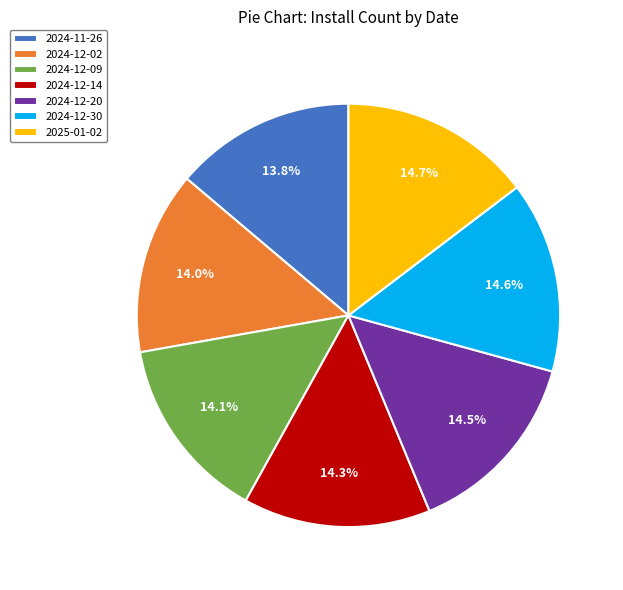

True or false: 2024-12-30 accounts for 15% of the total.

True